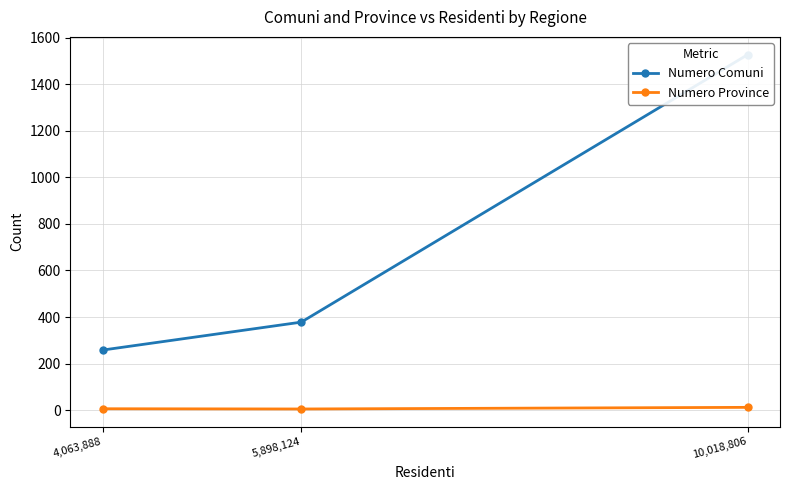

What is the highest value of the Numero Province series?

12